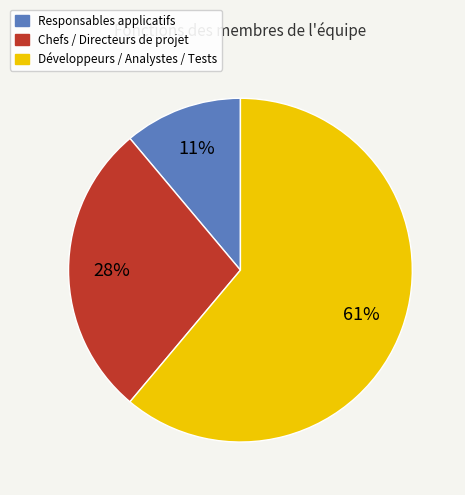

To the nearest percent, what is the difference between the largest and smallest slice percentages?

50%